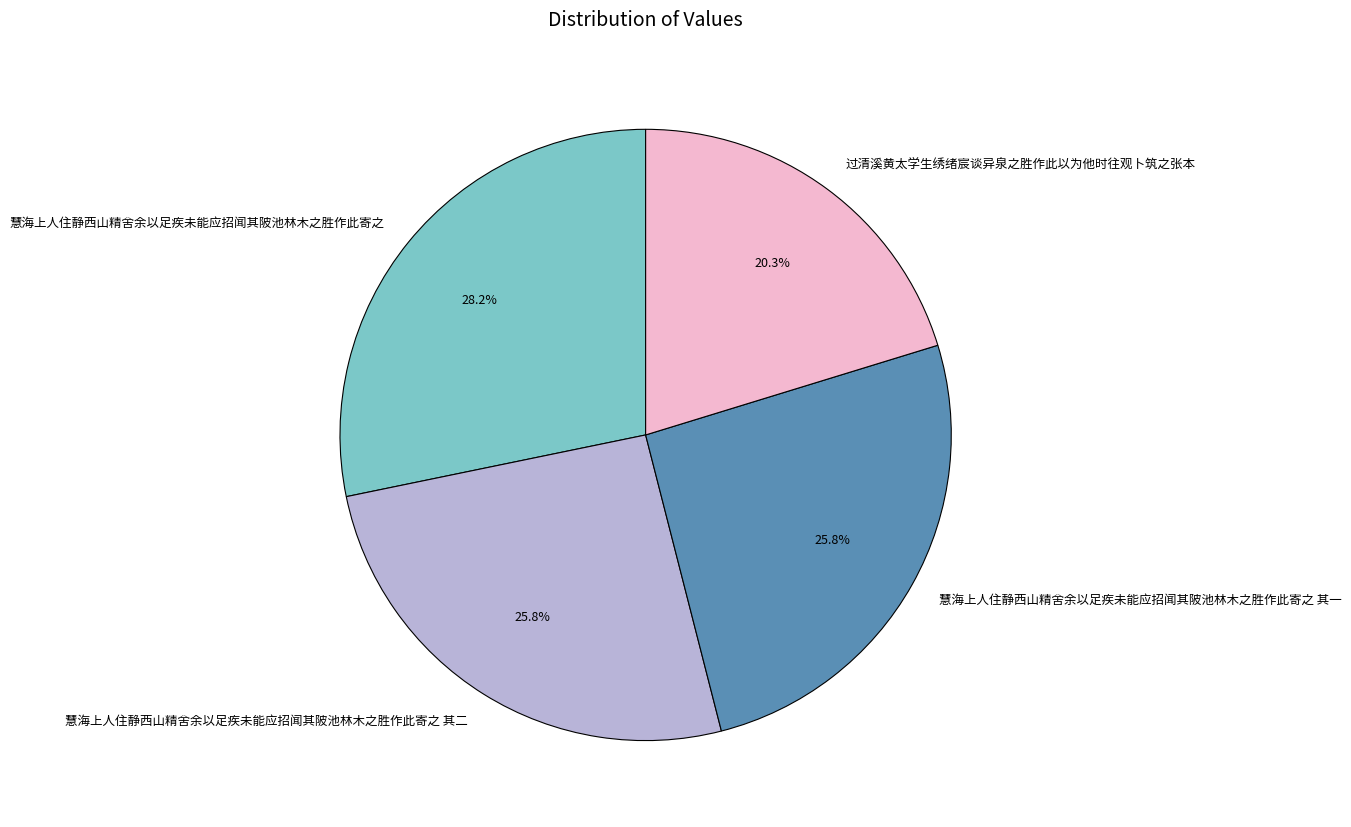

Is it true that 慧海上人住静西山精舍余以足疾未能应招闻其陂池林木之胜作此寄之 is 14% of the pie?

False